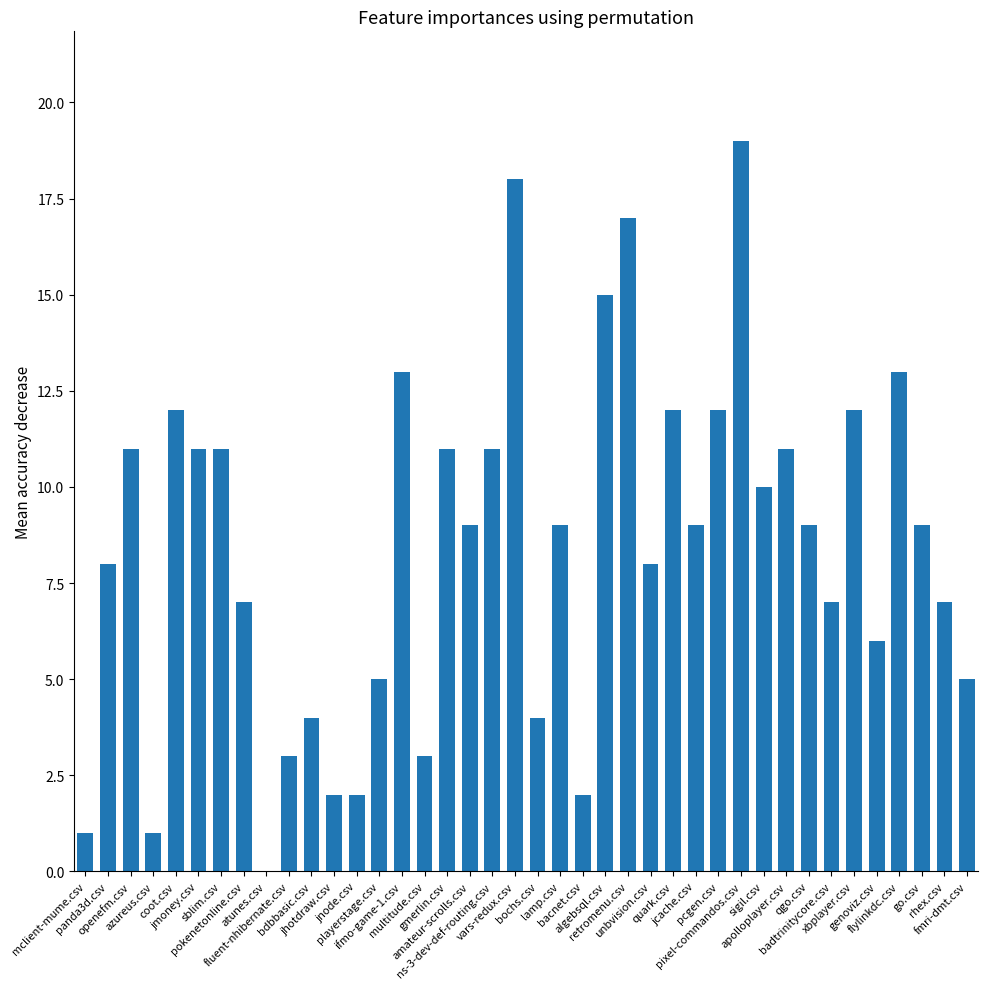

What is the sum of all values?

339